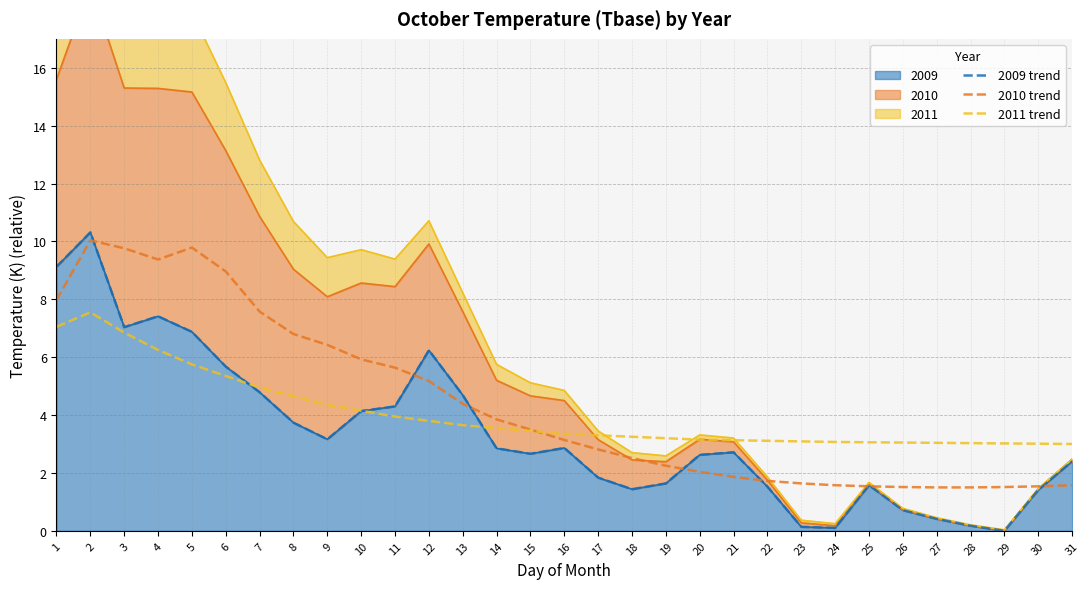

What is the value of the 2011 trend point at the 13th from the left?

3.7